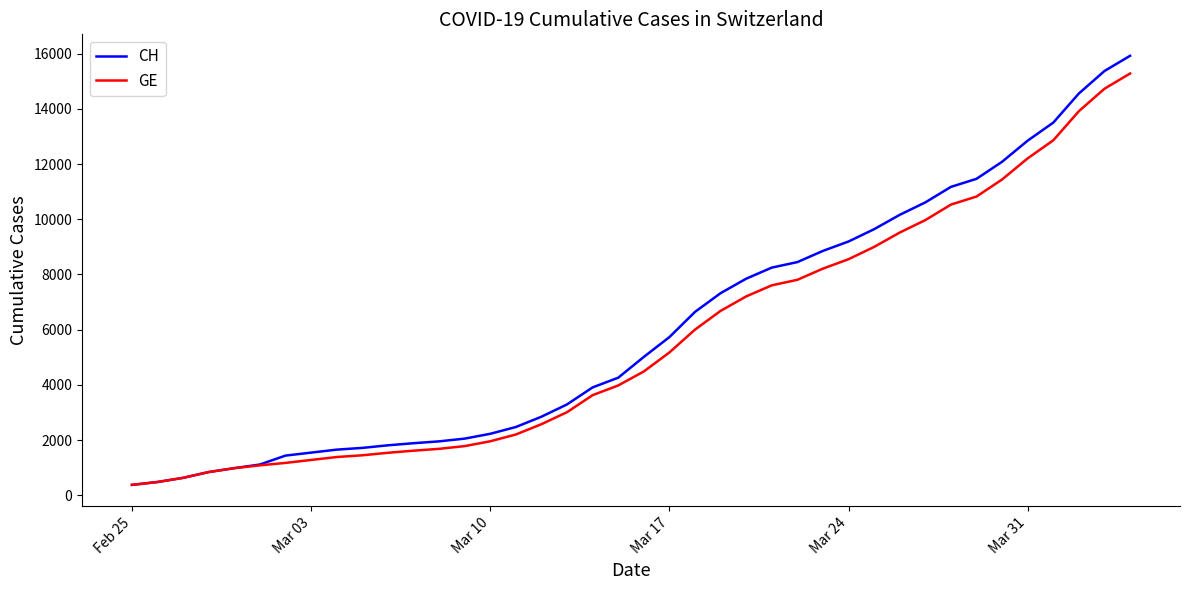

Which series has the largest range (max minus min)?

CH